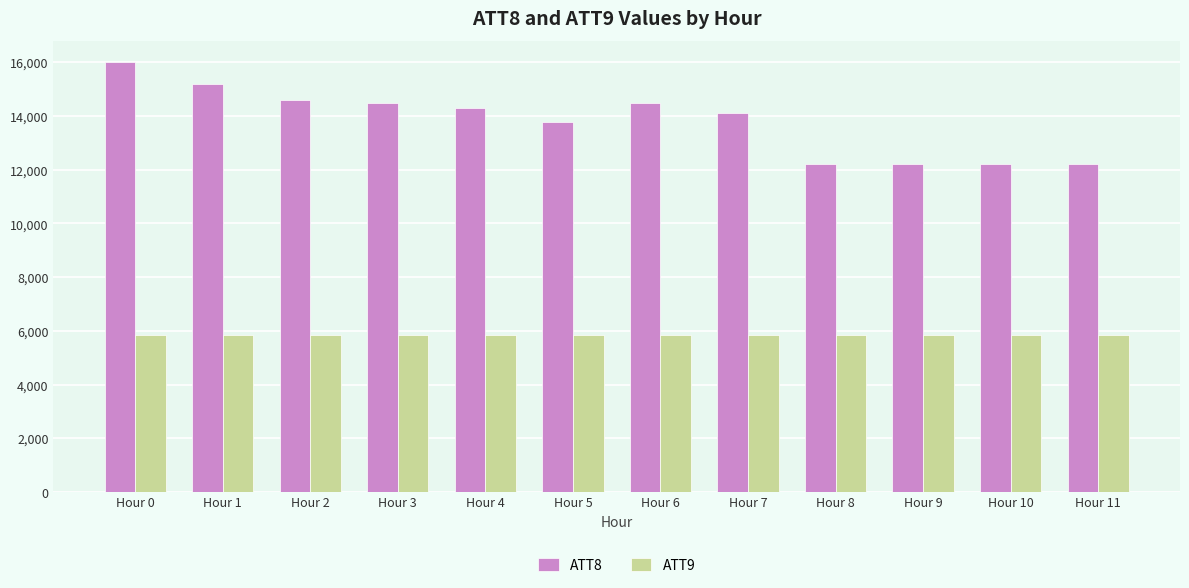

Rank the series by their average value, from highest to lowest.

ATT8, ATT9